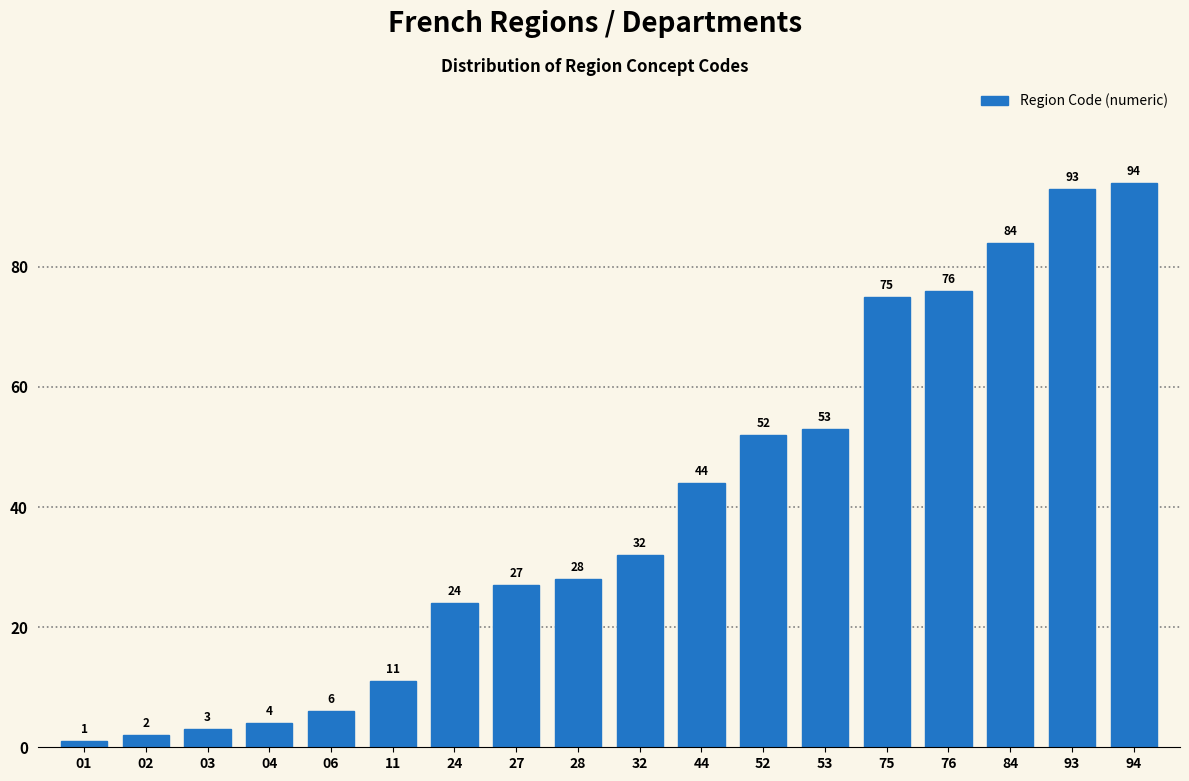

Reading left to right, extract all data points from this chart.

1	2	3	4	6	11	24	27	28	32	44	52	53	75	76	84	93	94